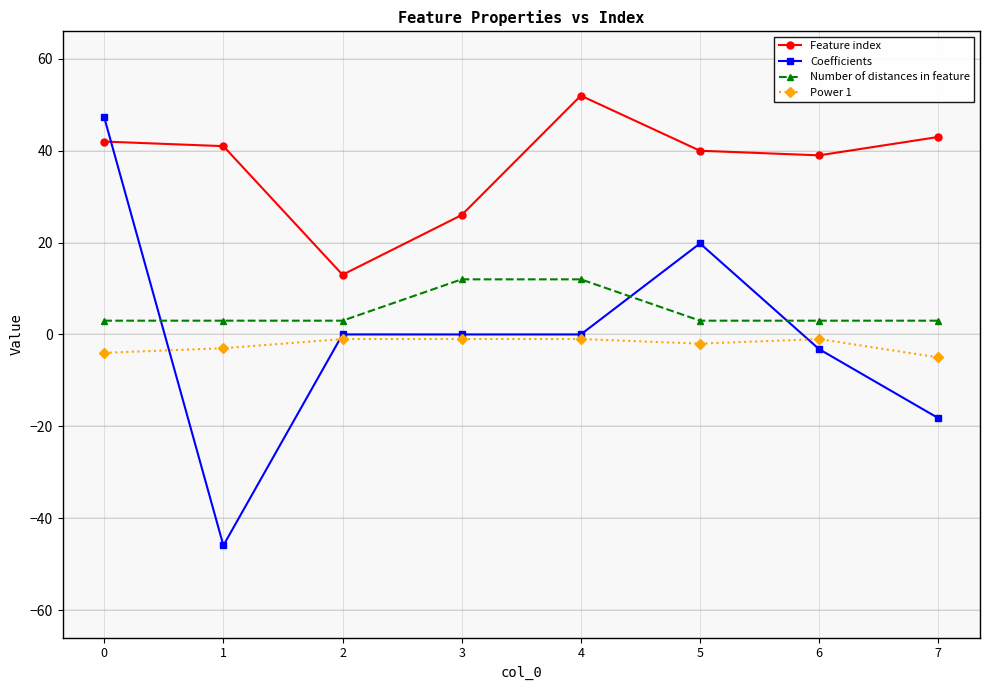

Which series changed the most between 0 and 3?

Coefficients